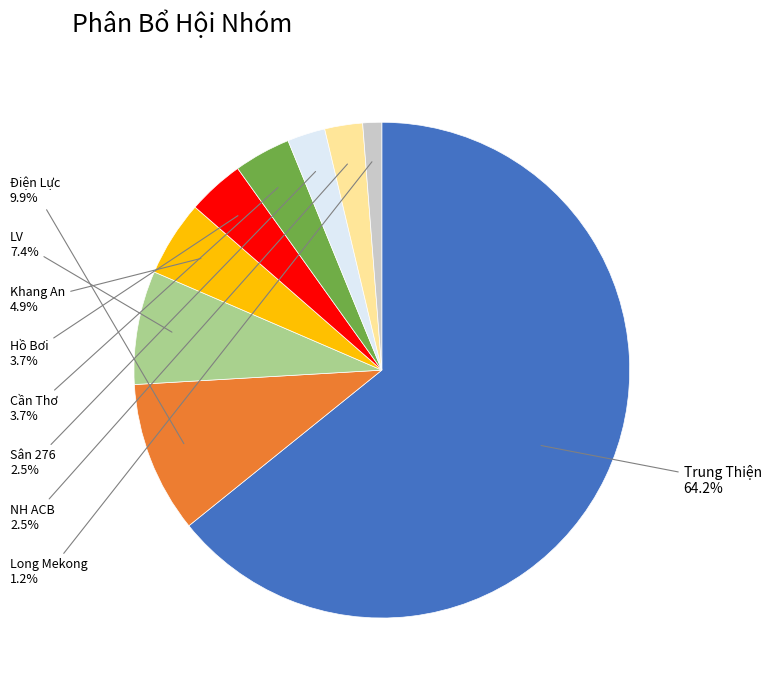

What is the ratio of the value at Cần Thơ to the value at NH ACB?

1.5